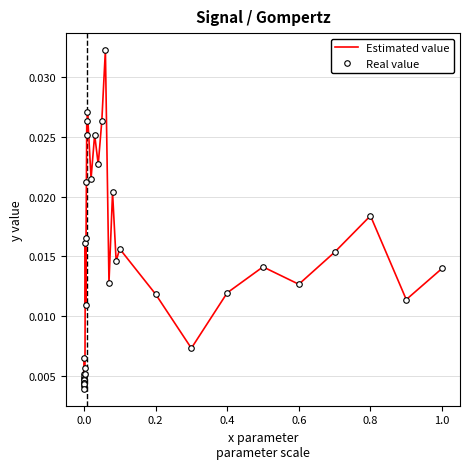

Count the Estimated value values in the range 0 to 1.

37